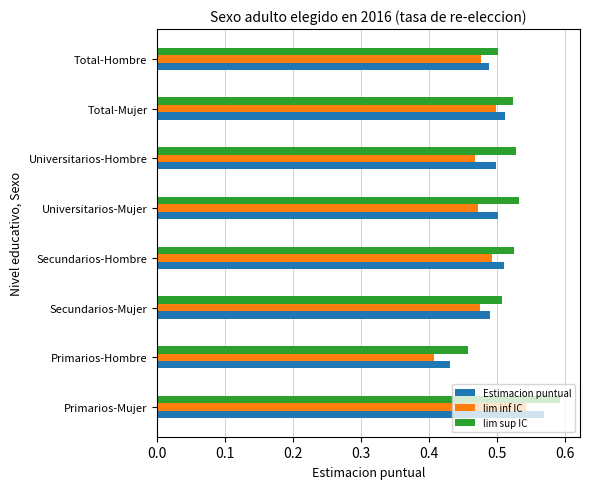

True or false: lim inf IC has a value of 0.5 at Universitarios-Mujer.

True